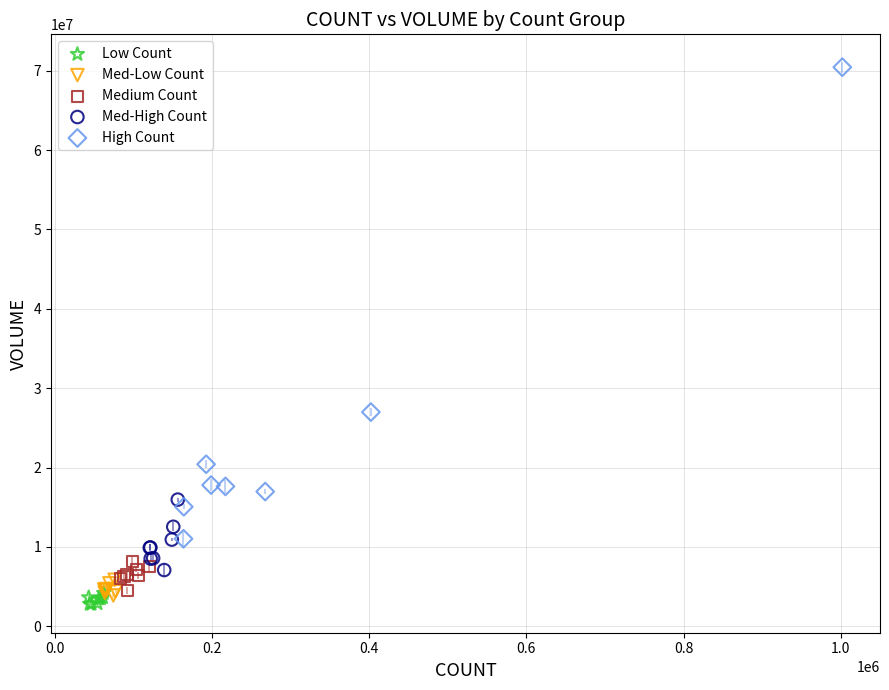

Which series contains the highest Y value?

High Count